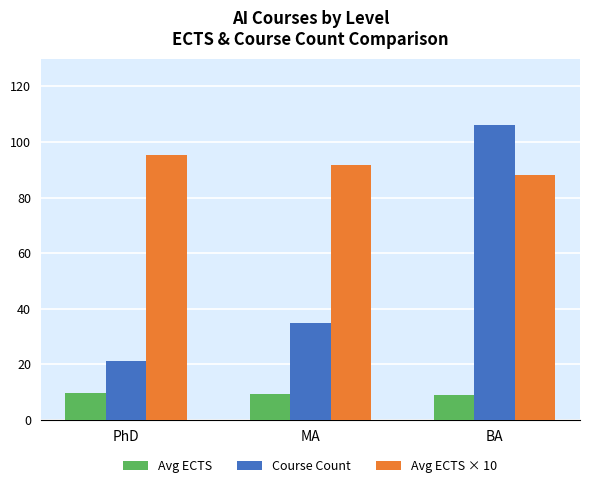

What is the difference between the maximum and minimum values in the Avg ECTS × 10 series?

7.1